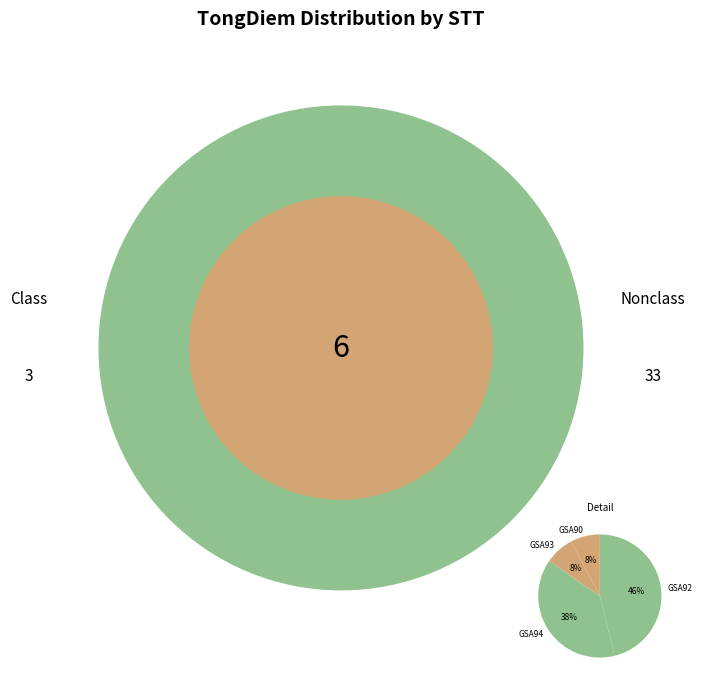

To the nearest percent, what is the average slice percentage?

25%